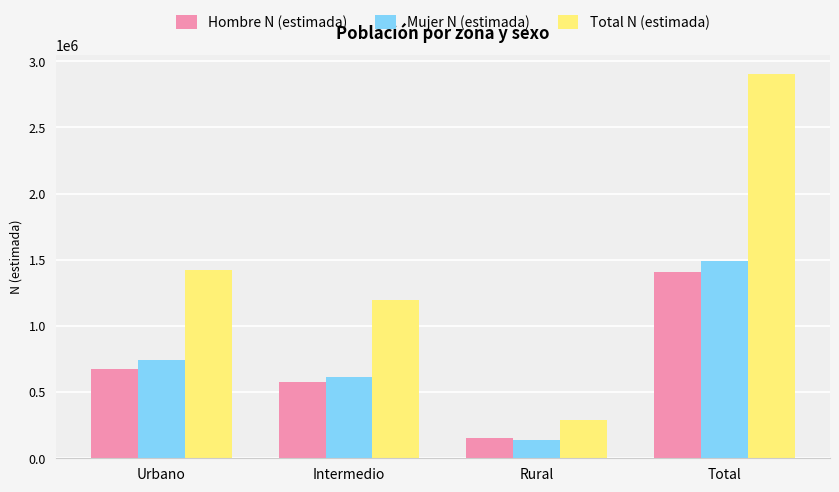

Reading left to right, list all the values displayed in this chart.

Hombre N (estimada): Urbano=676485	Intermedio=575487	Rural=154946	Total=1406918
Mujer N (estimada): Urbano=742616	Intermedio=616681	Rural=134871	Total=1494167
Total N (estimada): Urbano=1419100	Intermedio=1192168	Rural=289817	Total=2901085